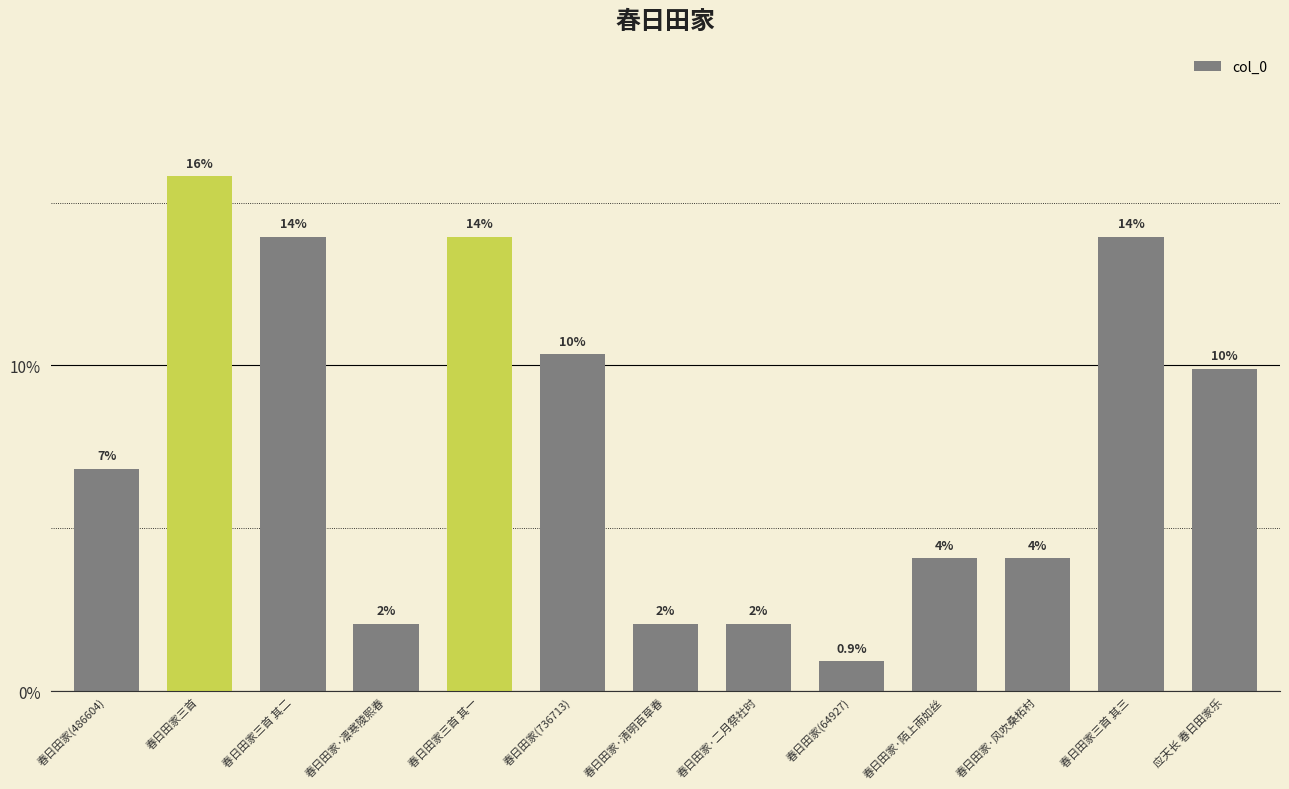

Which category has the lowest value across all series?

春日田家(64927)